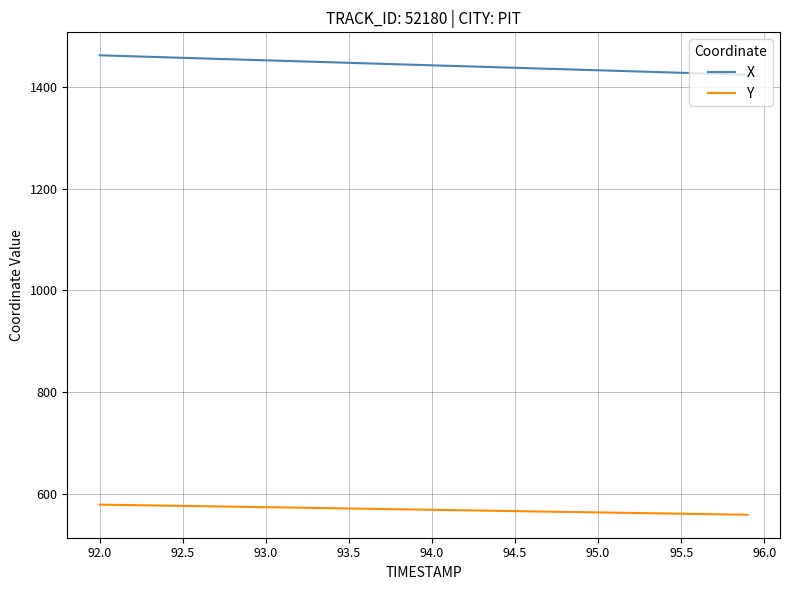

What is the difference between the maximum and minimum values in the X series?

38.3